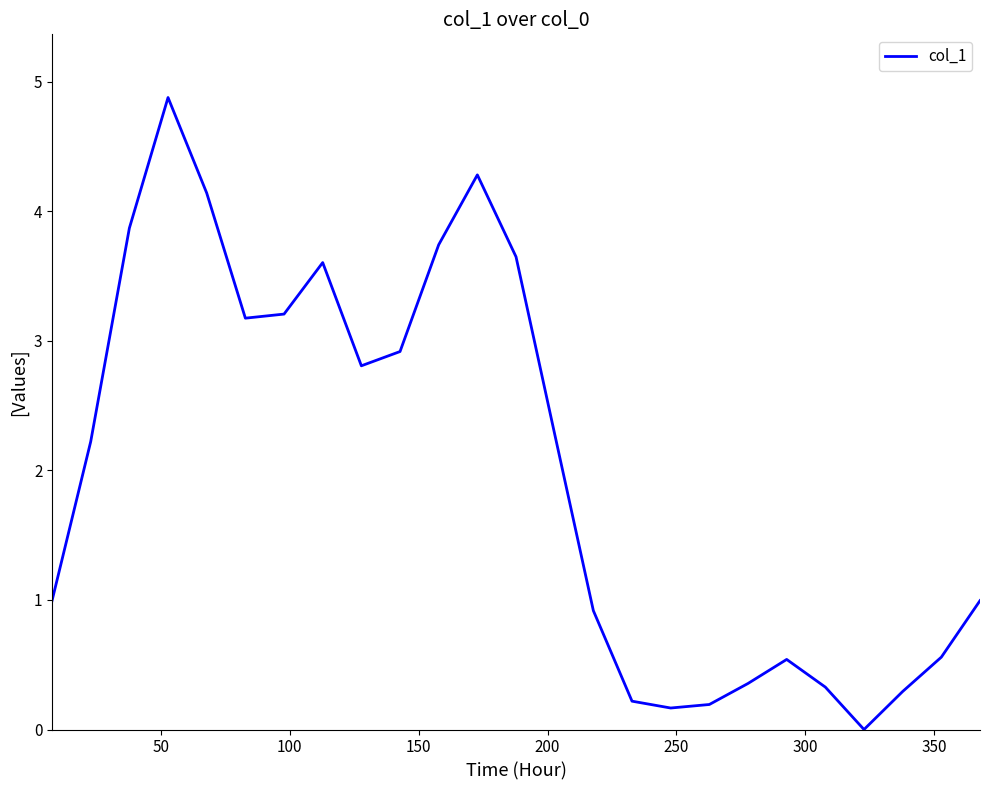

What is the maximum value shown in the chart?

4.9